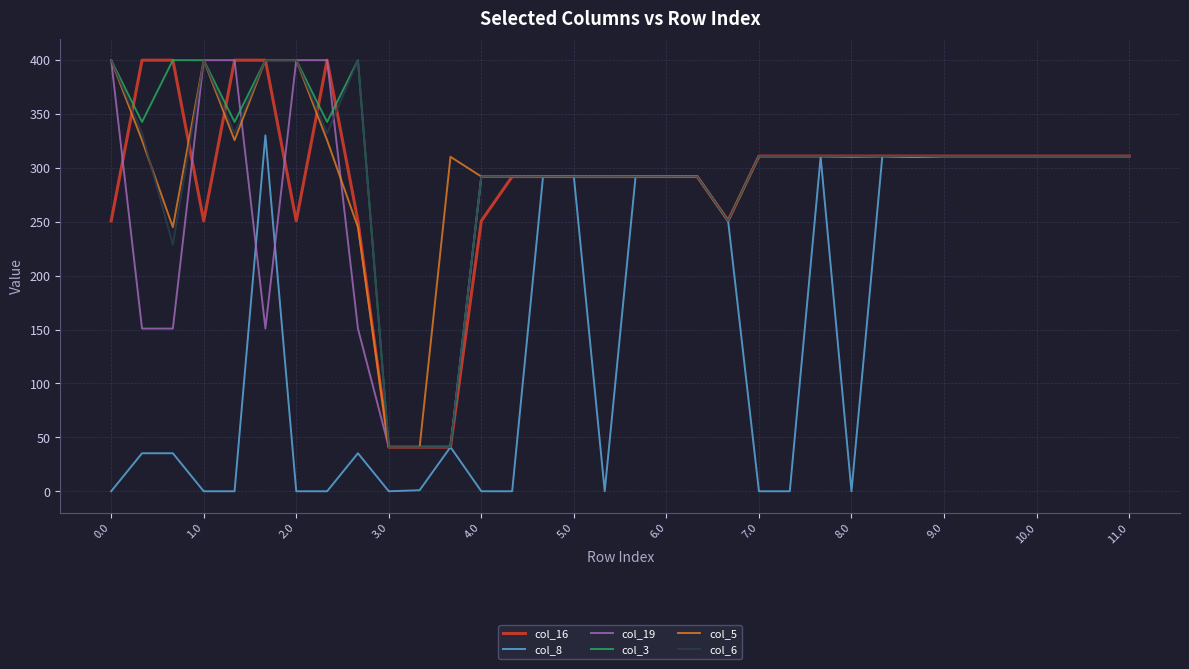

What is the maximum value shown in the chart?

400.0